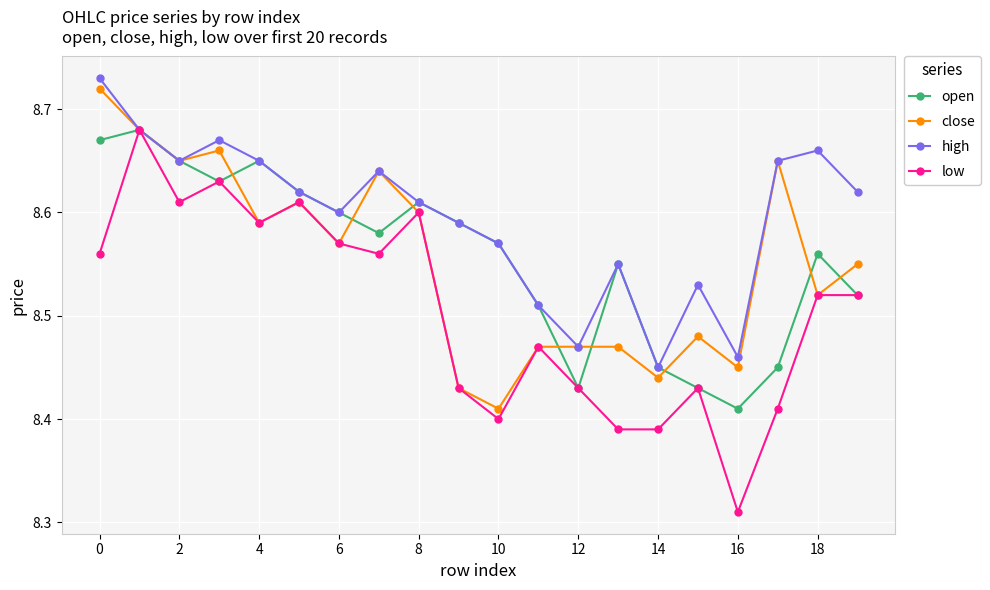

Which series has the largest range (max minus min)?

low